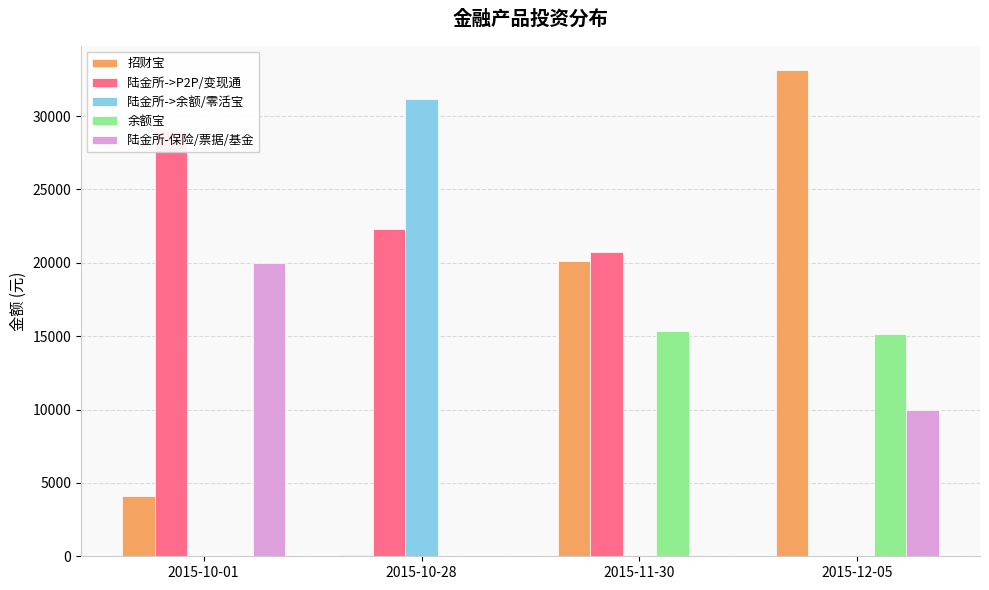

What is the difference between the highest and lowest values at 2015-11-30?

20720.3